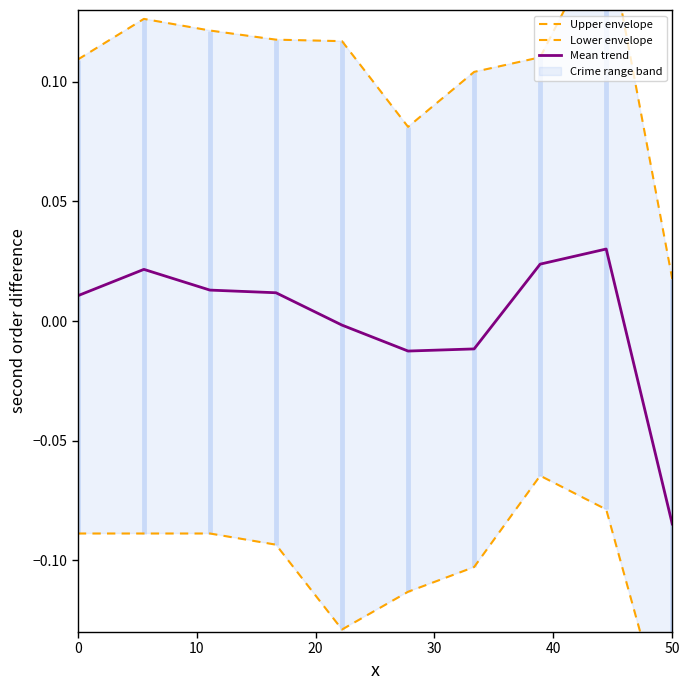

Which series has the largest range (max minus min)?

Upper envelope